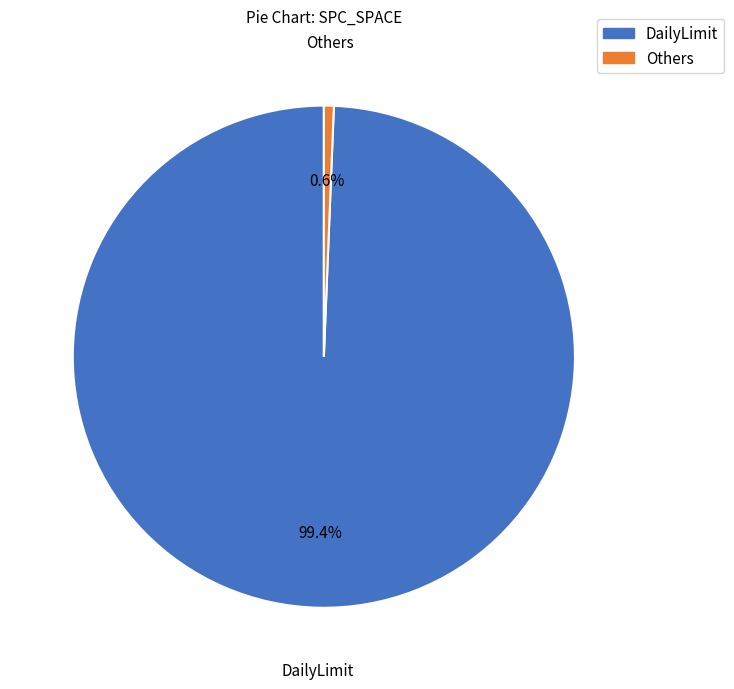

Is there a majority slice in this chart?

Yes